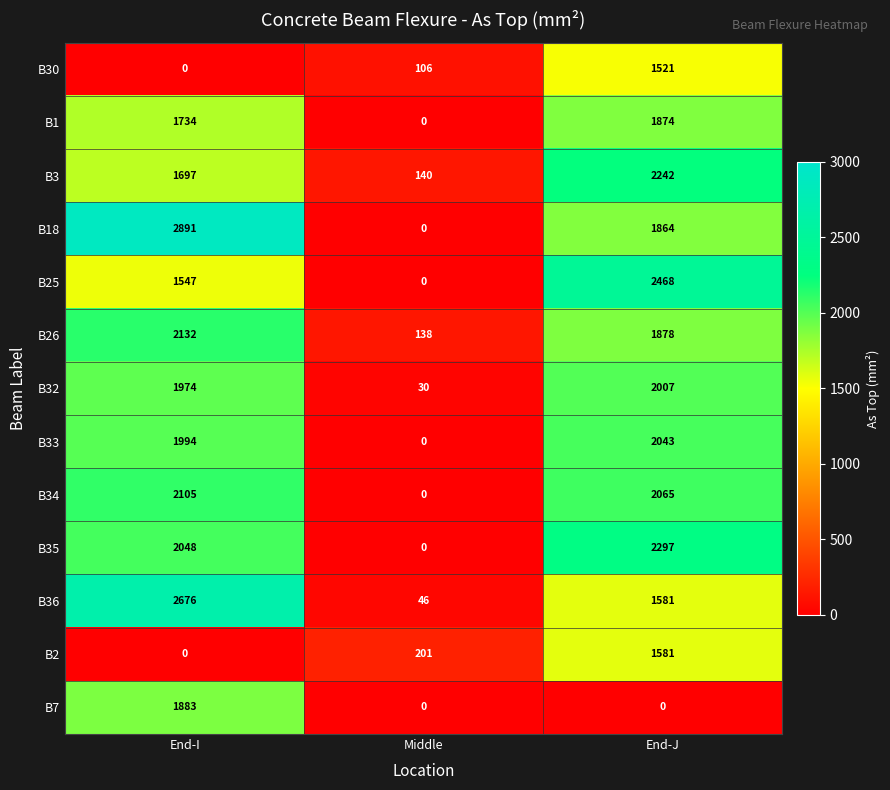

List the series in order of their peak value, lowest first.

B30, B2, B1, B7, B32, B33, B34, B26, B3, B35, B25, B36, B18